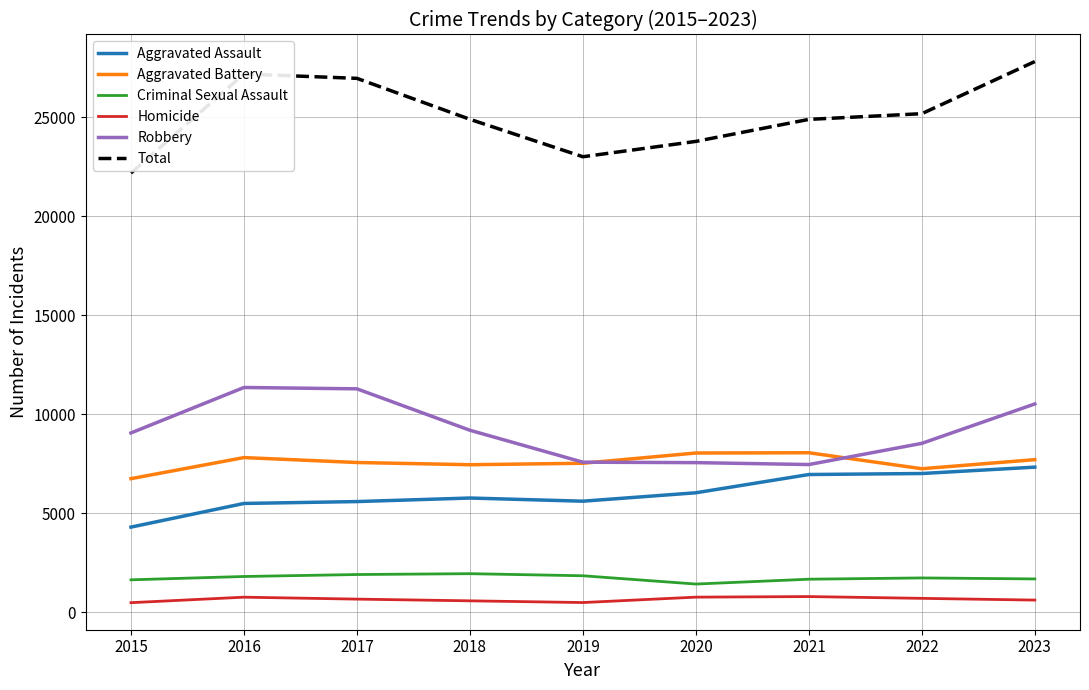

How many series are shown in this chart?

6